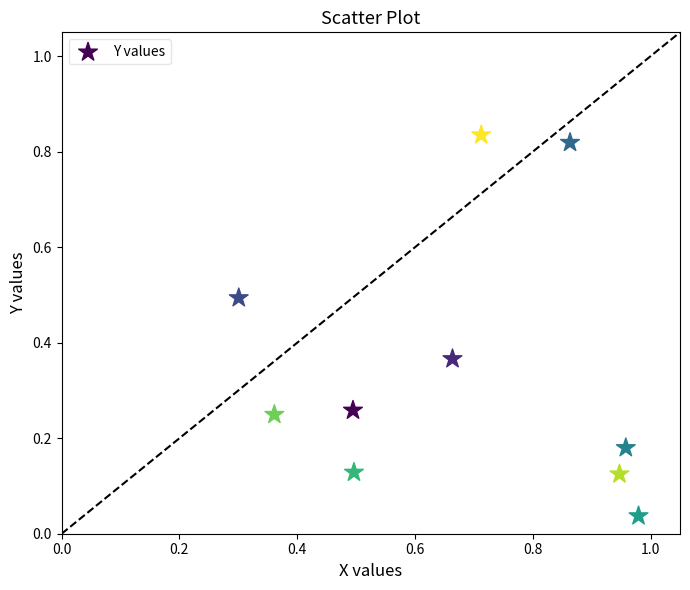

What is the range of X values (max minus min)?

0.7